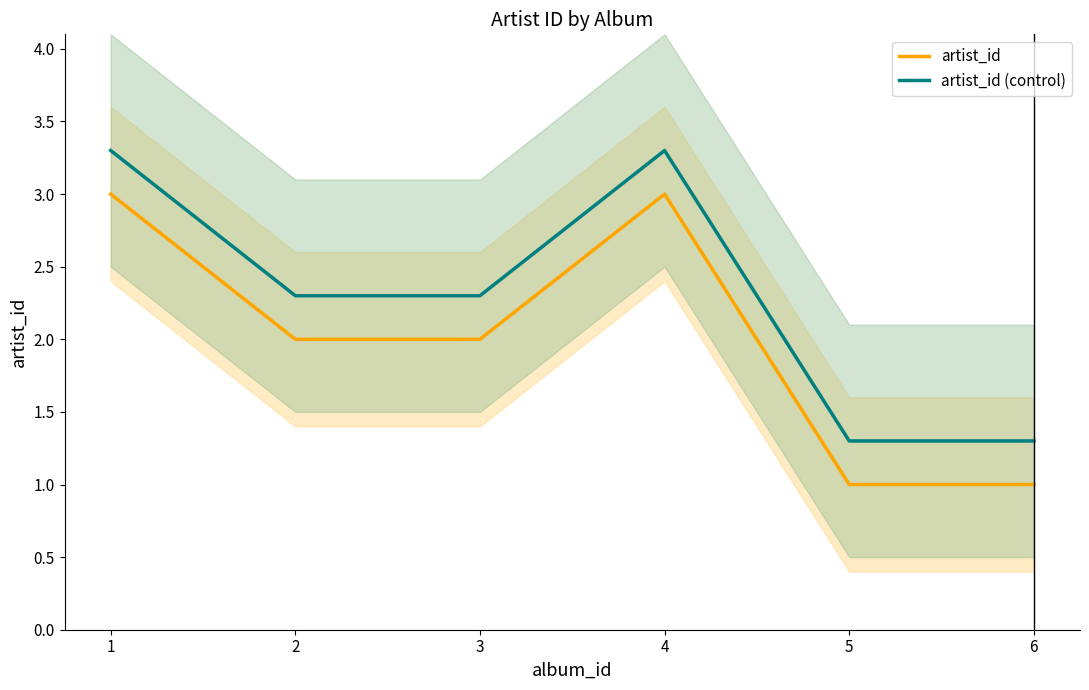

What is the difference between the second highest and minimum values in the artist_id (control) series?

2.0